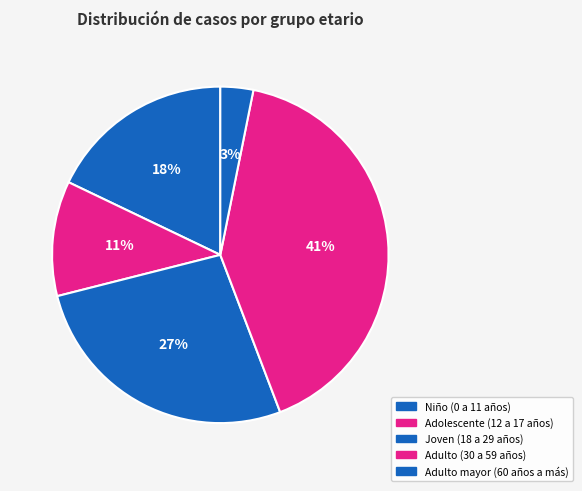

How many slices are in this pie chart?

5